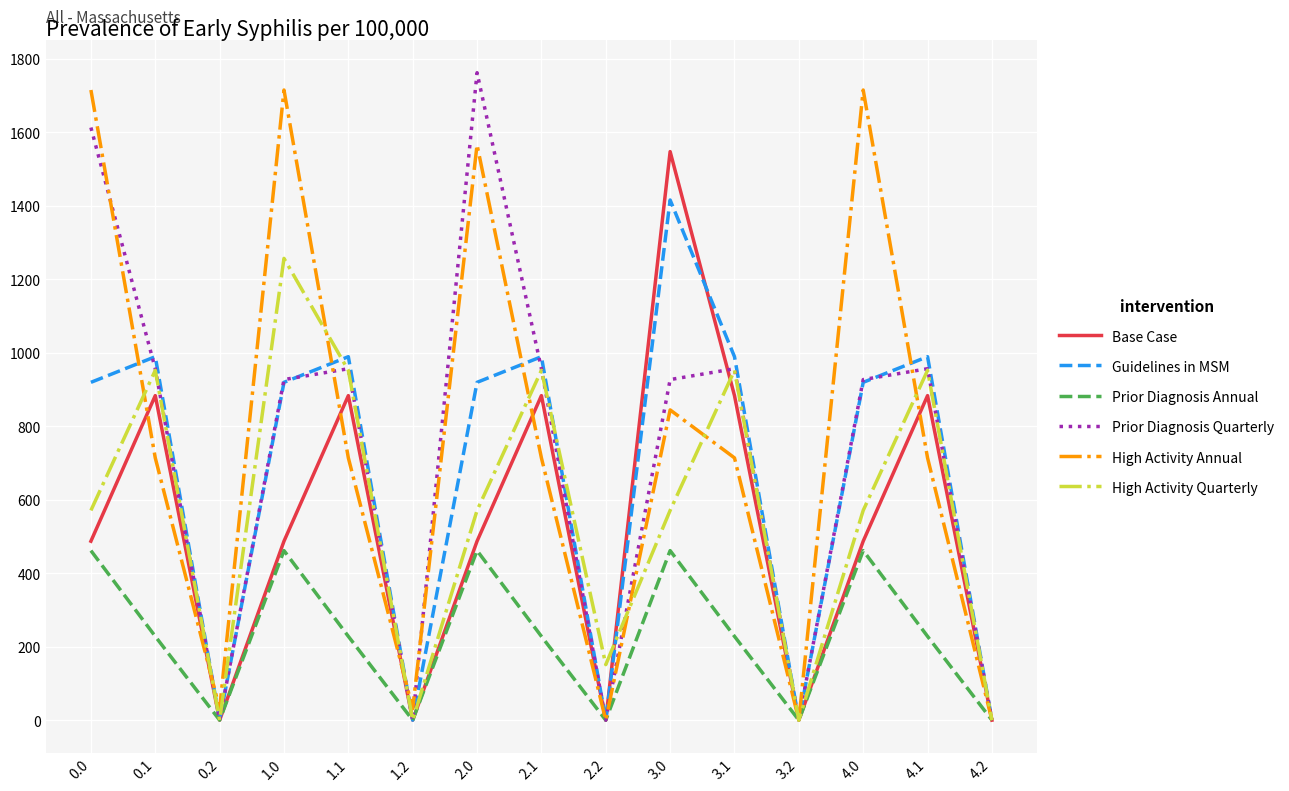

The Prior Diagnosis Quarterly series shows -626.5 at 1.2. True or false?

False